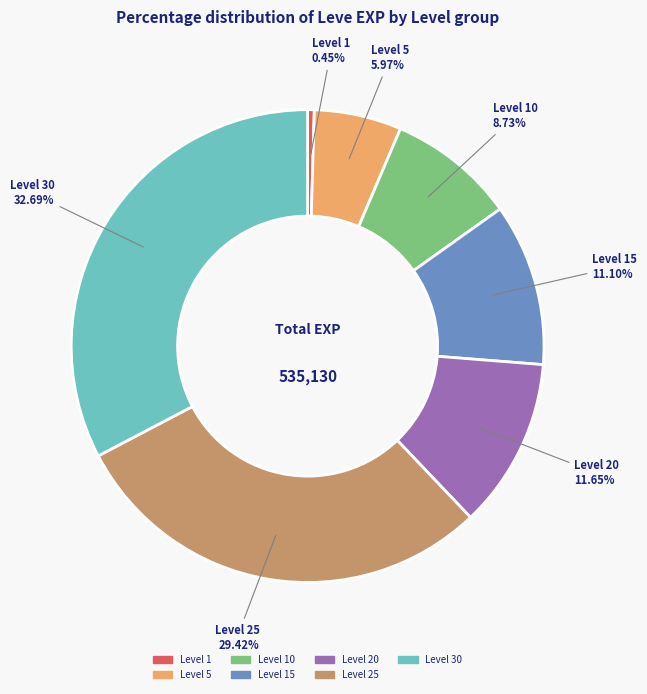

Count the number of slices in the pie.

7